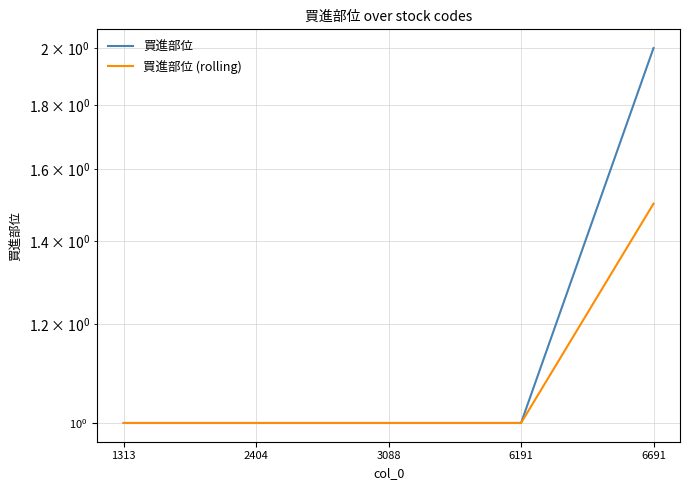

What is the greatest value displayed?

2.0